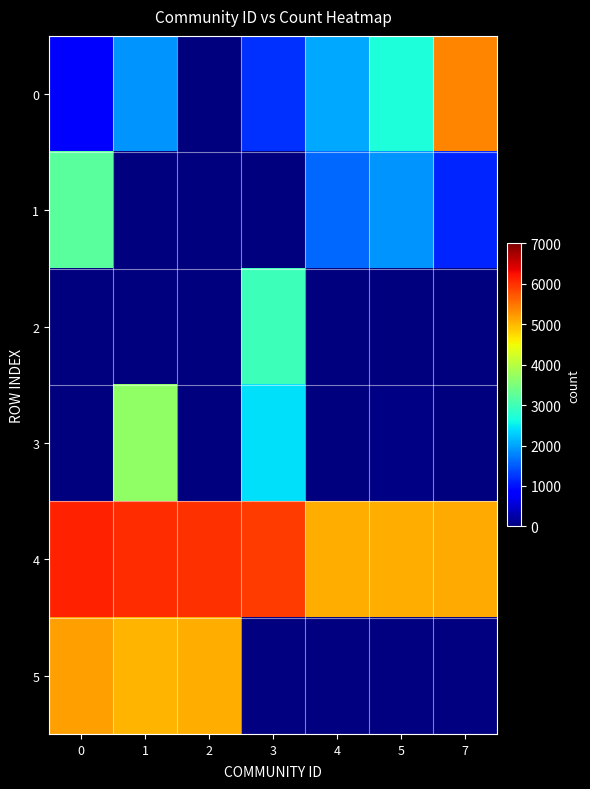

How many values in the 2 series exceed 2?

2